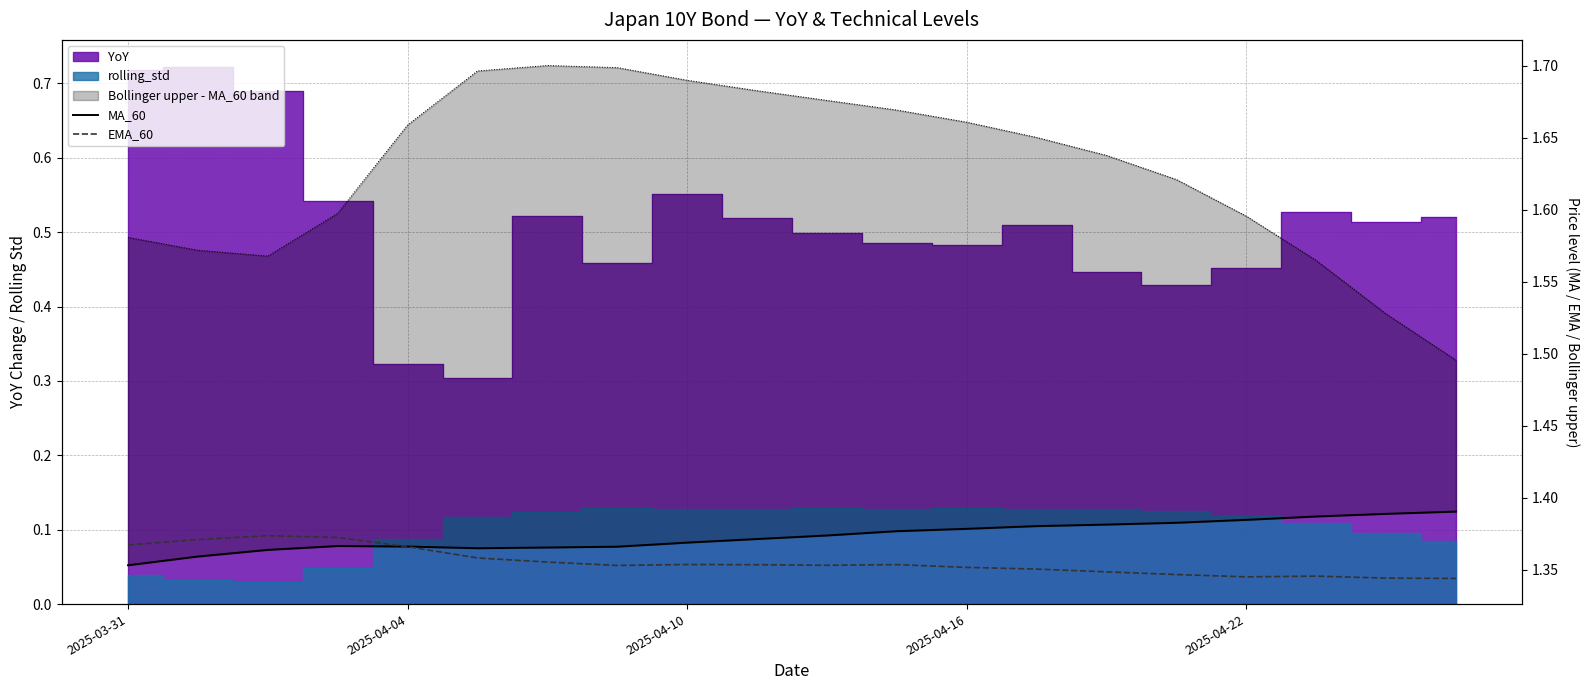

How many categories are shown in the chart?

20